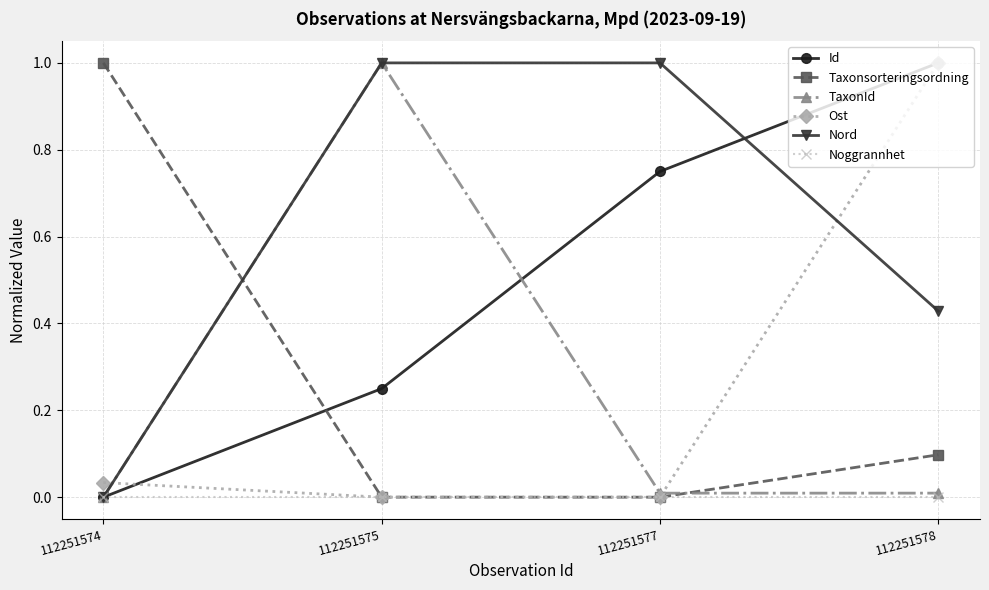

Does the chart display data point markers on the line(s)?

Yes